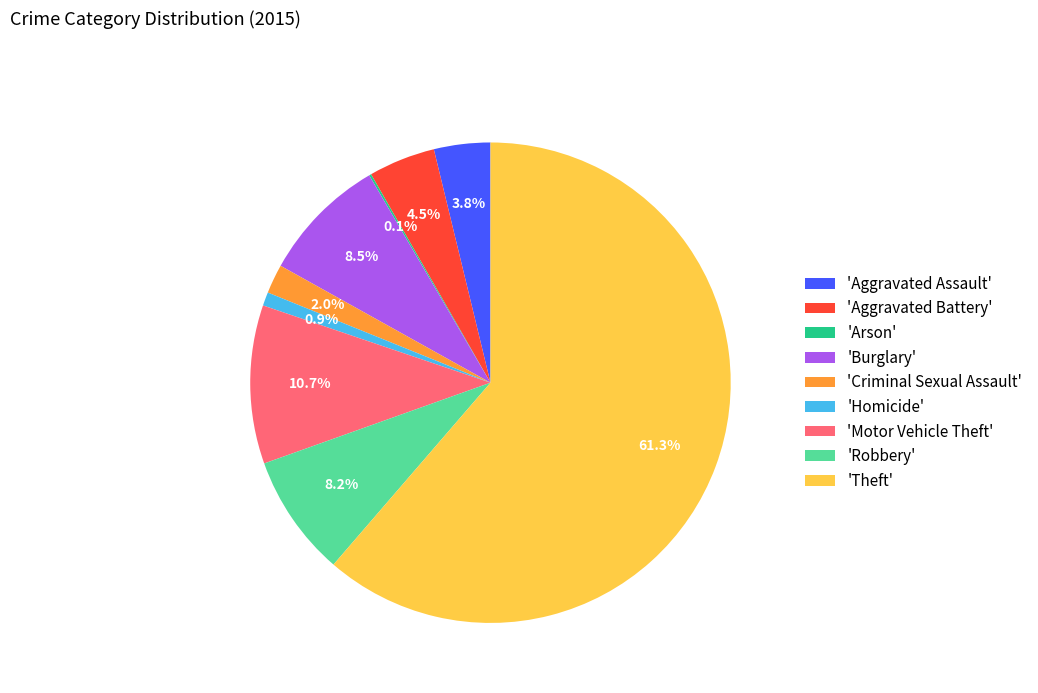

Do 'Aggravated Battery' and 'Theft' together represent more than half of the pie?

Yes